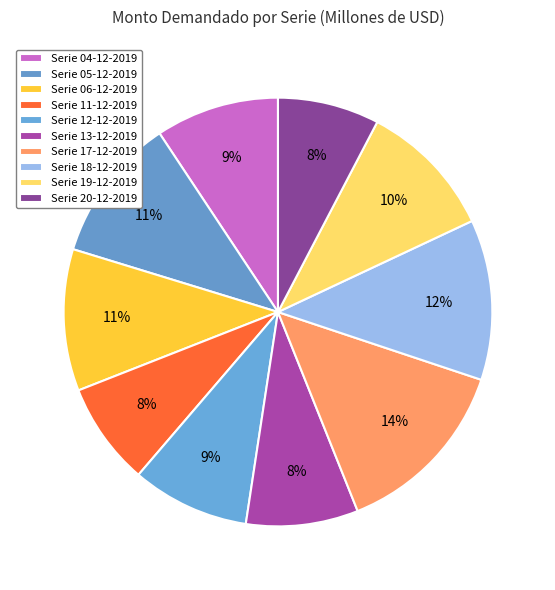

Count the number of slices in the pie.

10